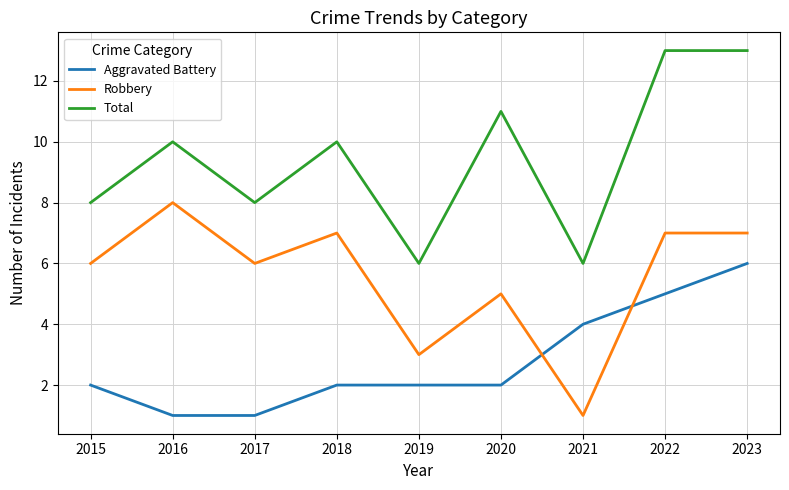

Between 2016 and 2021, which series saw the biggest shift?

Robbery